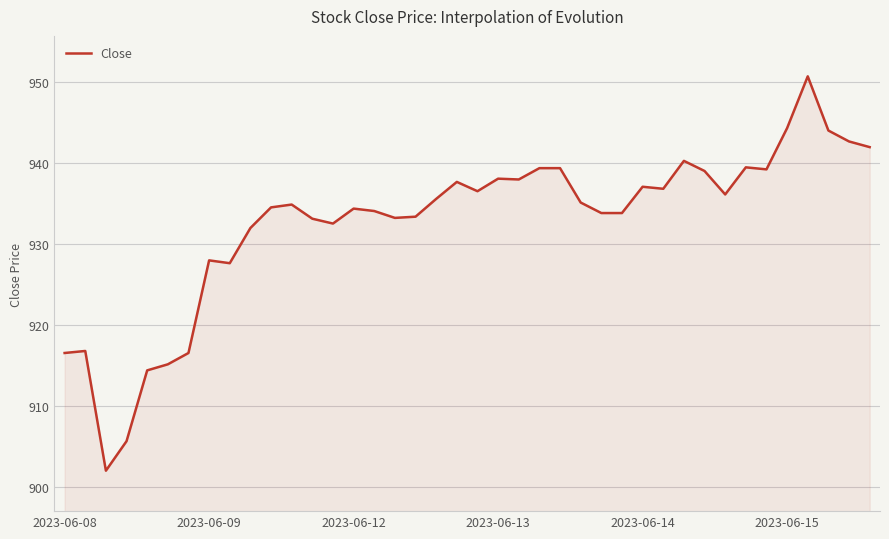

What is the greatest value displayed?

950.8